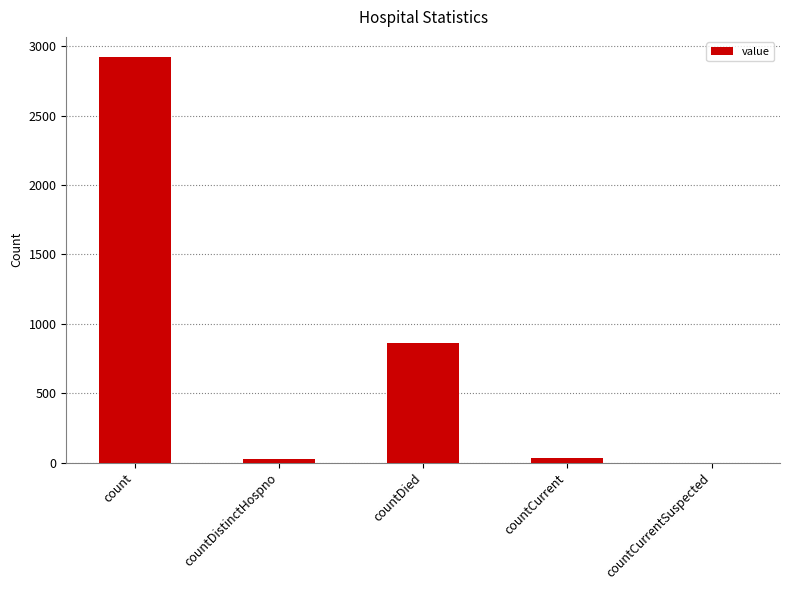

What is the ratio of the value at count to the value at countDied?

3.4